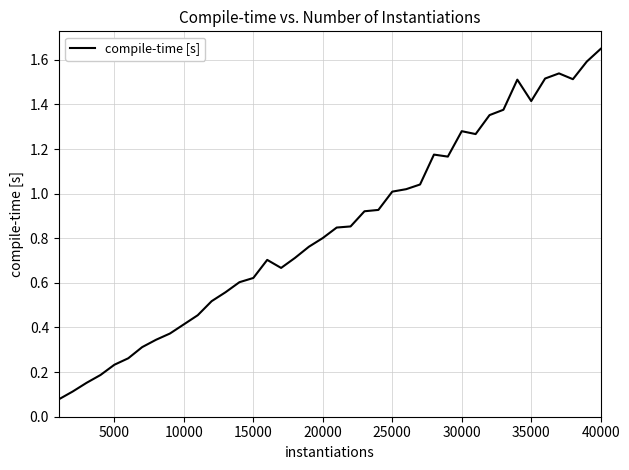

What is the smallest value displayed?

0.1